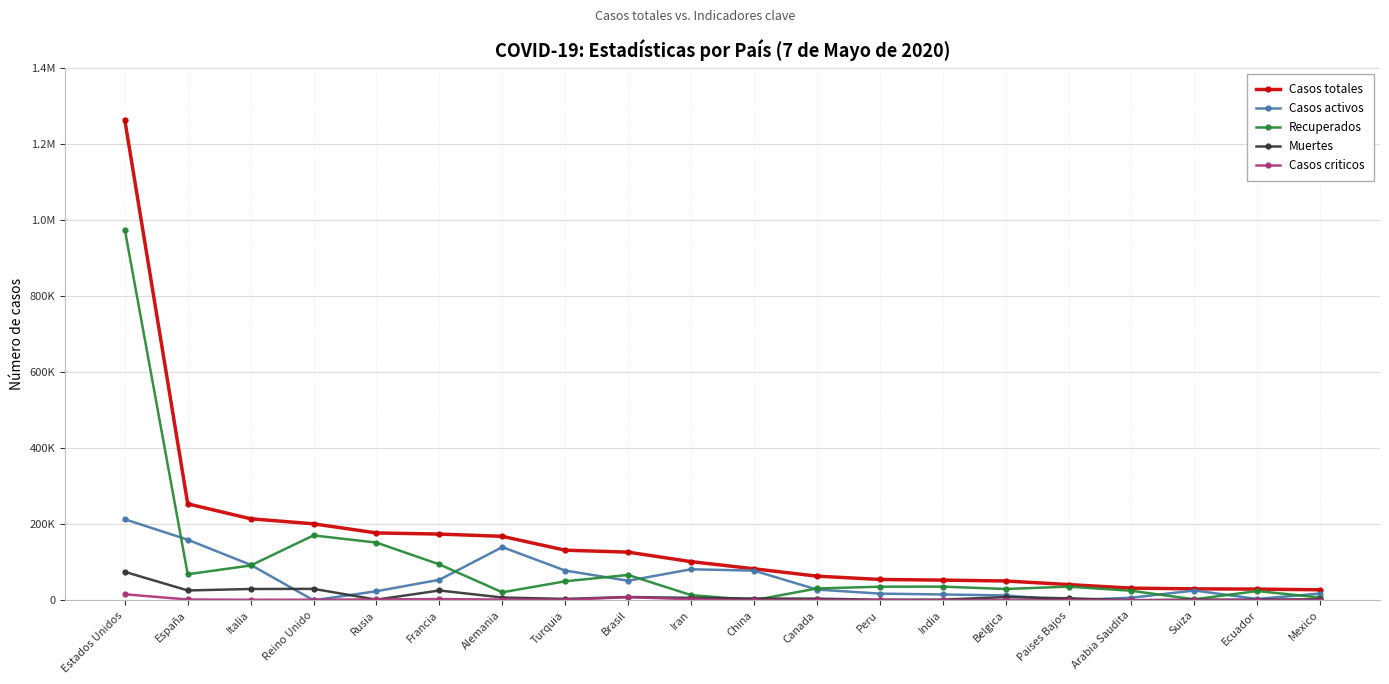

What is the total value across all series at Francia?

351529